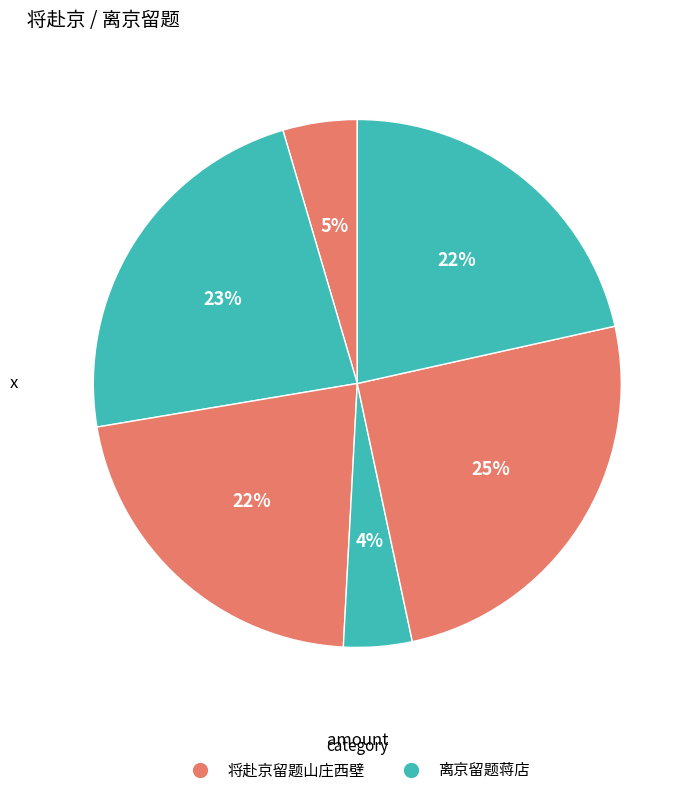

What is the smallest slice in the pie chart?

离京留题蒋店 (187027)